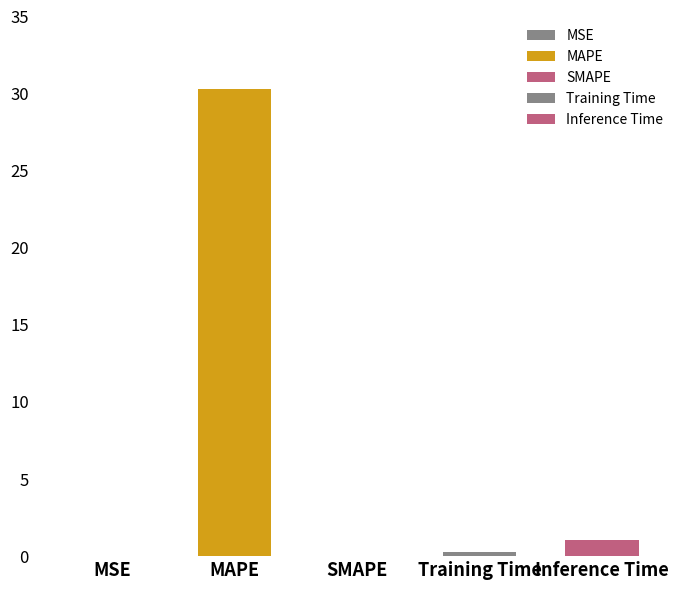

What is the label of the 5th bar from the right?

MSE